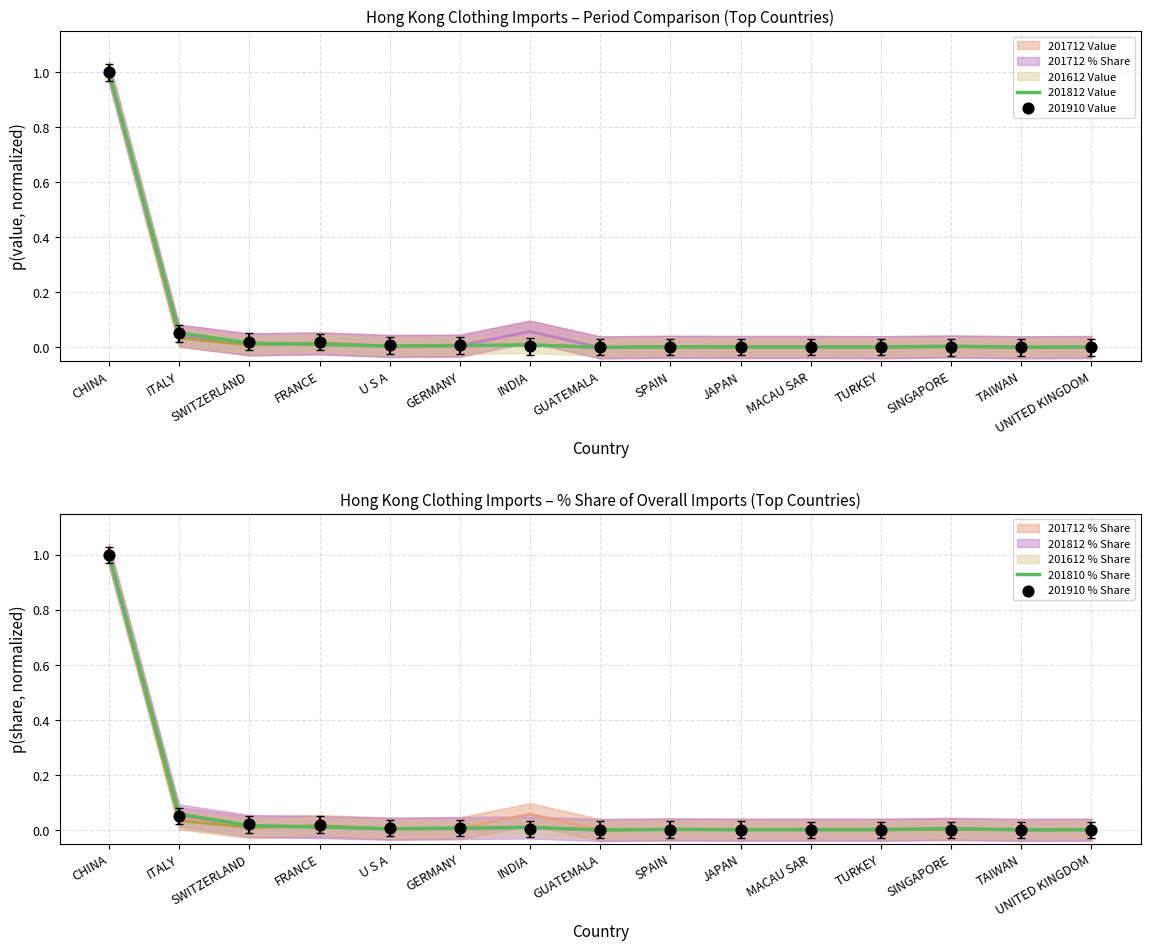

Is the value of 201910 Value at GUATEMALA greater than the value of 201910 % Share at TAIWAN?

Yes